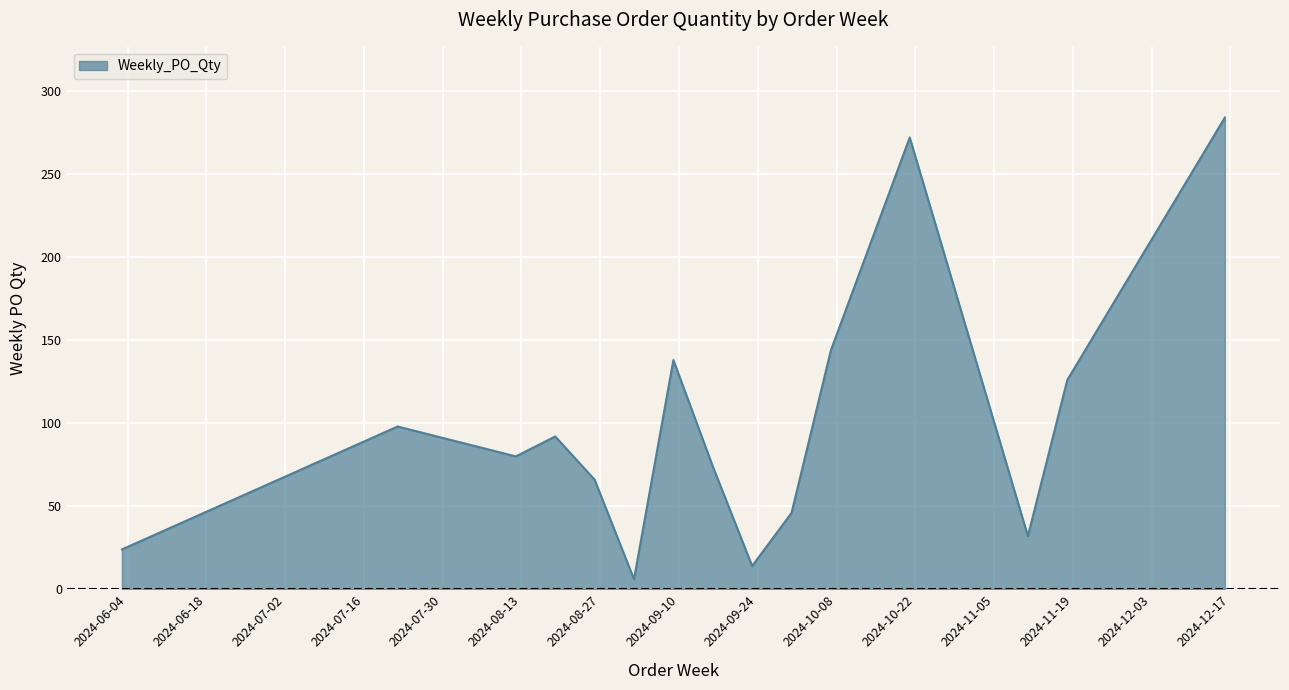

What is the difference between the maximum and minimum values?

278